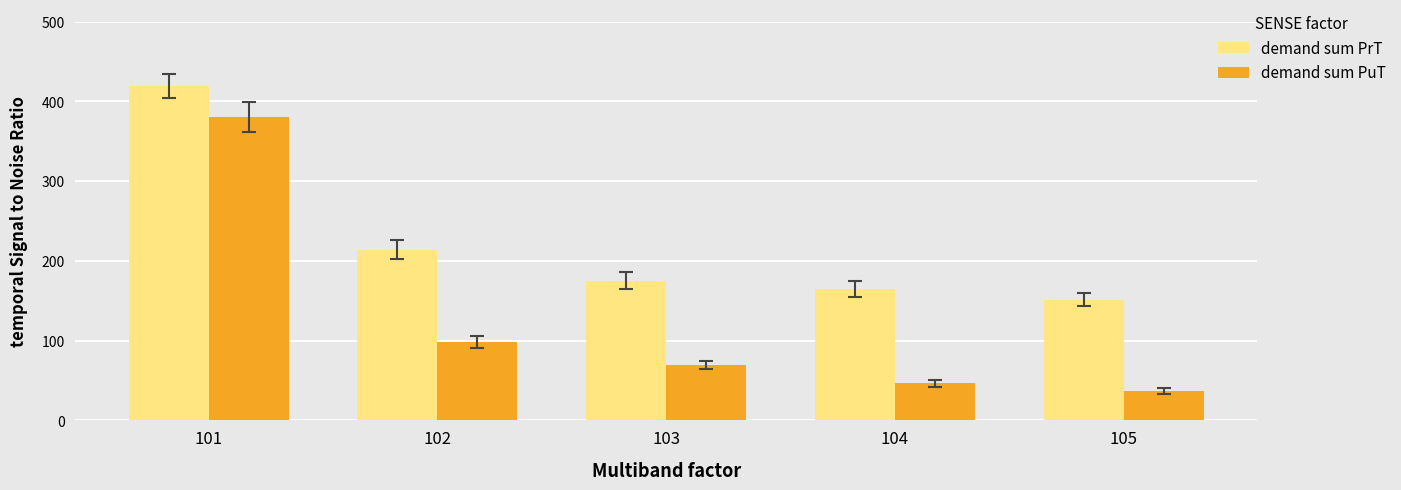

At which category does the chart reach its minimum across all series?

105